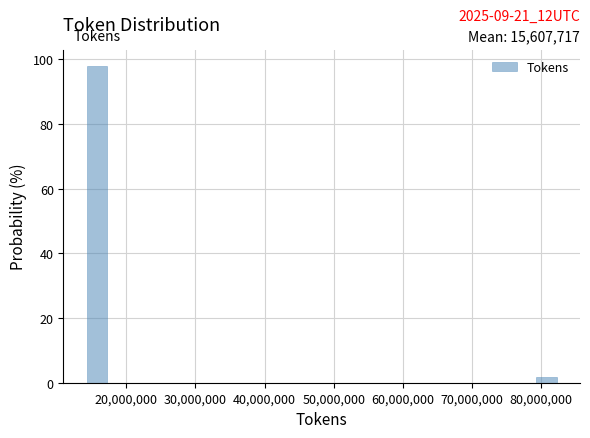

Read against the x-axis, roughly where is the centre of the tallest bar?

16000000